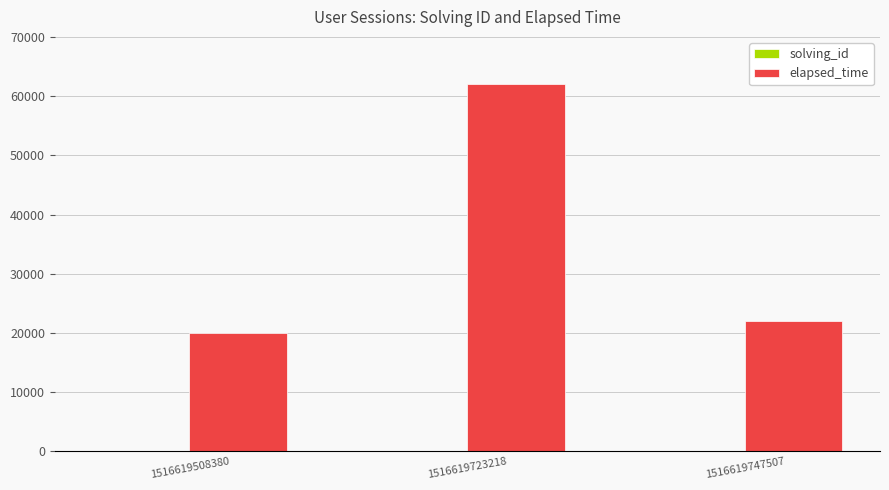

What is the highest value of the elapsed_time series?

62000